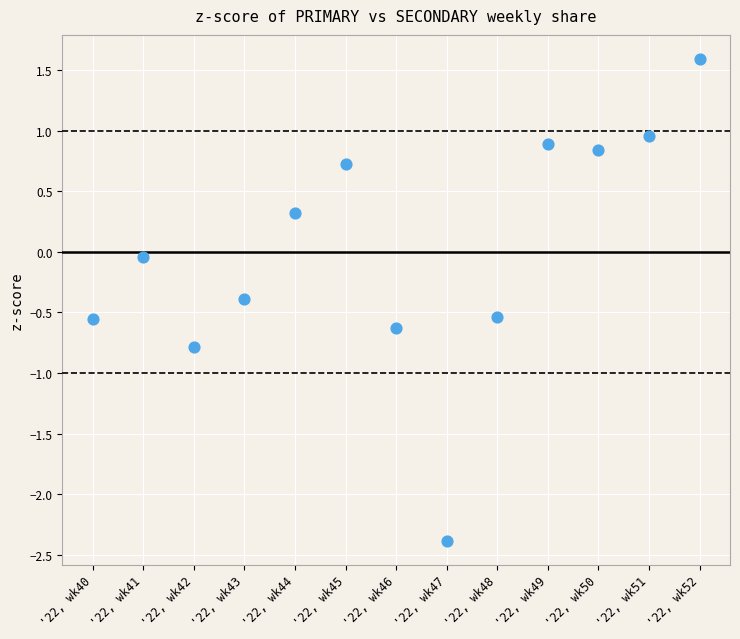

What is the range of Y values (max minus min)?

4.0